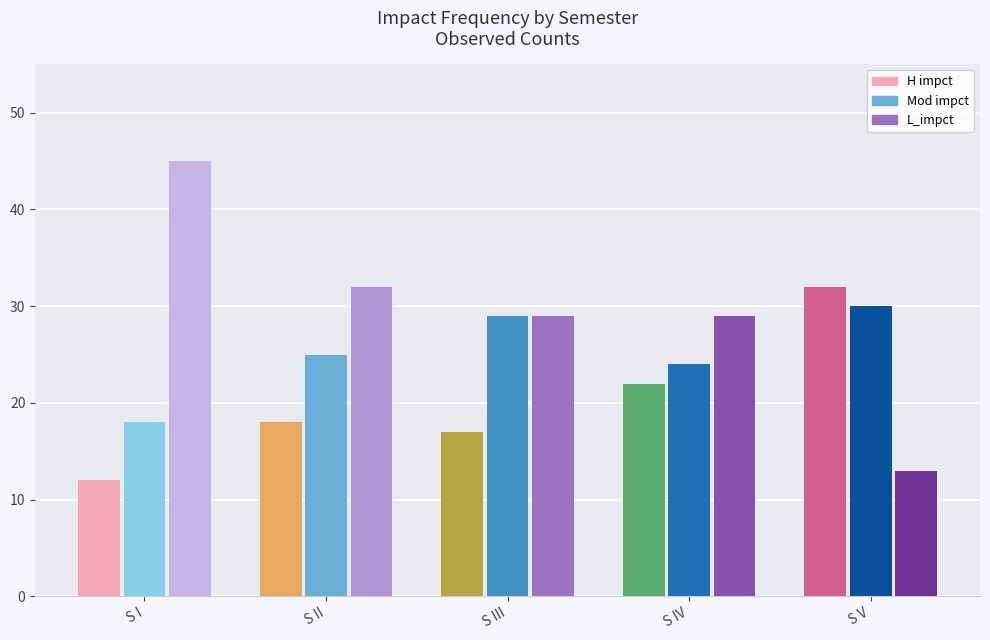

What is the difference between the highest and lowest values at S III?

12